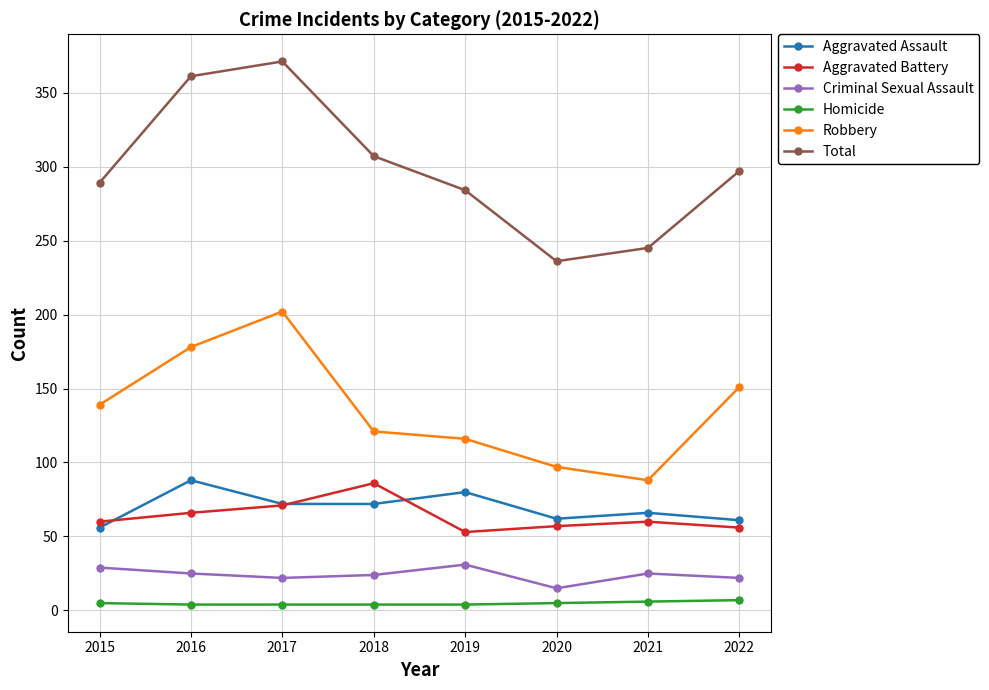

Is it true that Aggravated Battery equals 60 at 2021?

True